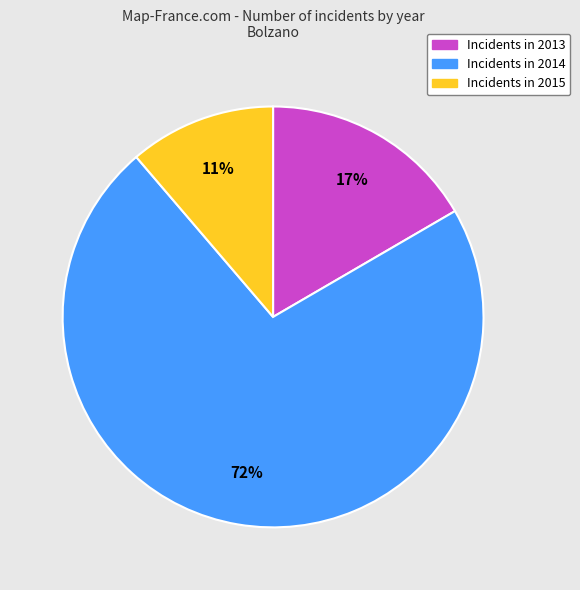

Does any single category account for the majority?

Yes